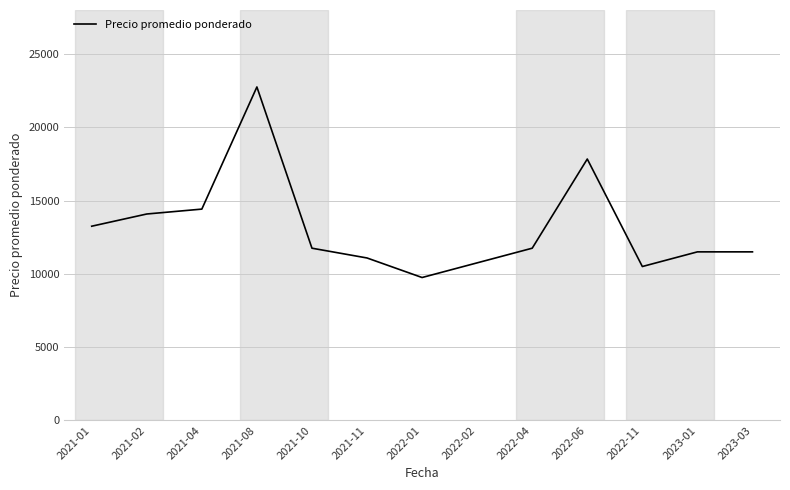

What is the change in value from 2021-01 to 2022-06?

+4583